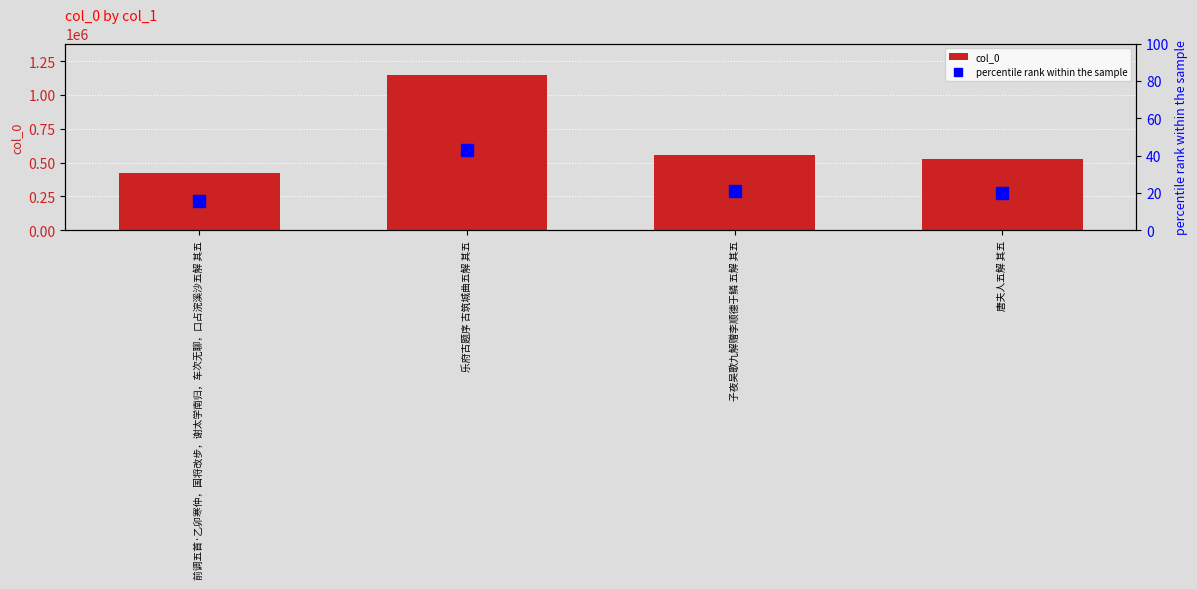

What is the difference between the maximum and minimum values in the col_0 series?

725575